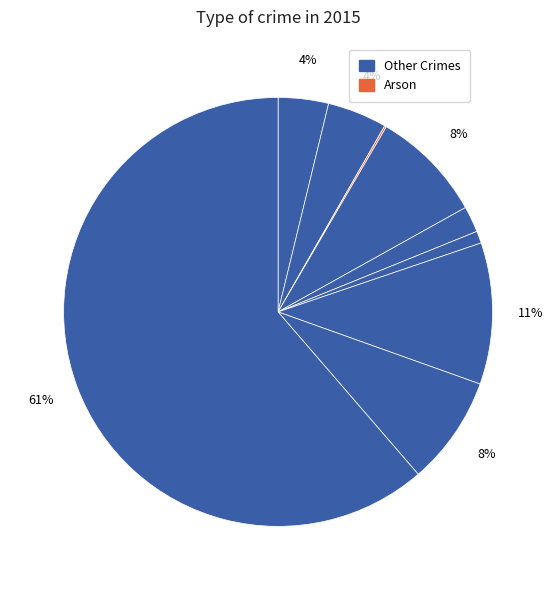

Which category has the smallest portion of the pie?

Arson